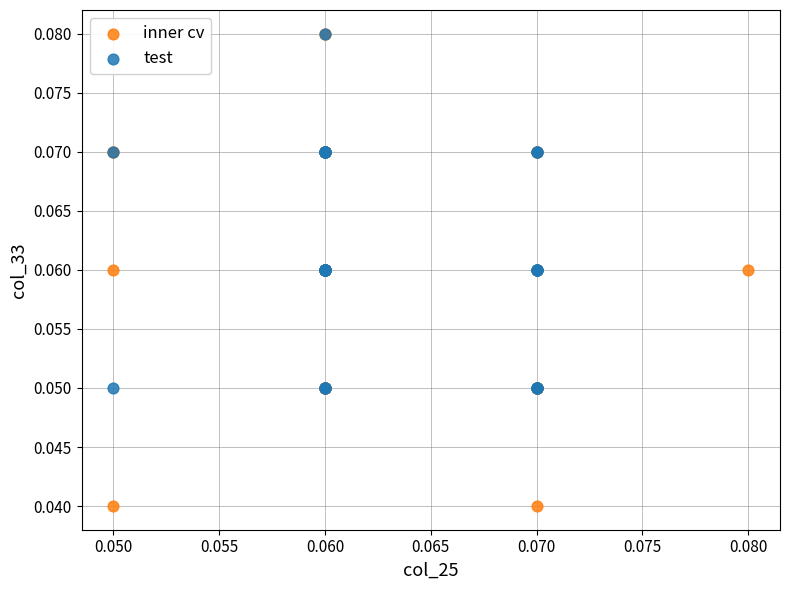

What are all the series names shown in the legend?

inner cv, test